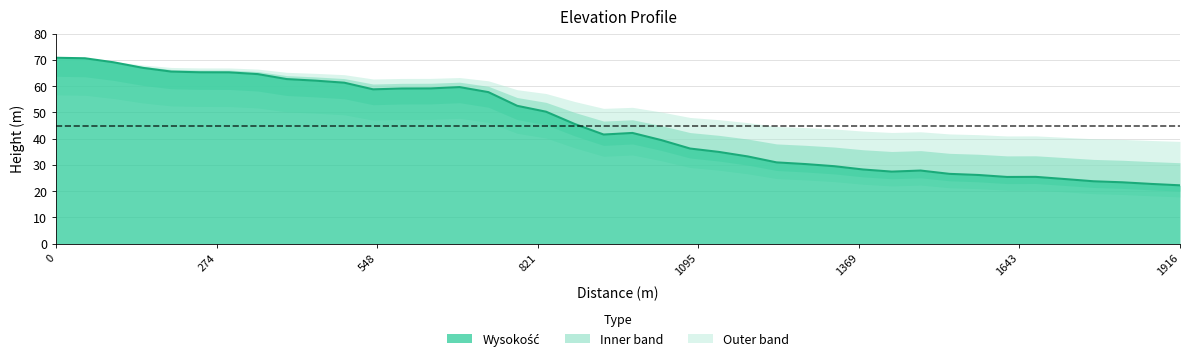

Reading left to right, list all the values displayed in this chart.

70.8	70.6	69.0	66.9	65.5	65.2	65.2	64.5	62.7	62.1	61.3	58.7	59.1	59.1	59.6	57.7	52.5	50.2	45.5	41.5	42.1	39.4	36.2	34.9	33.2	30.9	30.3	29.5	28.2	27.4	27.8	26.6	26.1	25.4	25.4	24.6	23.7	23.4	22.7	22.2